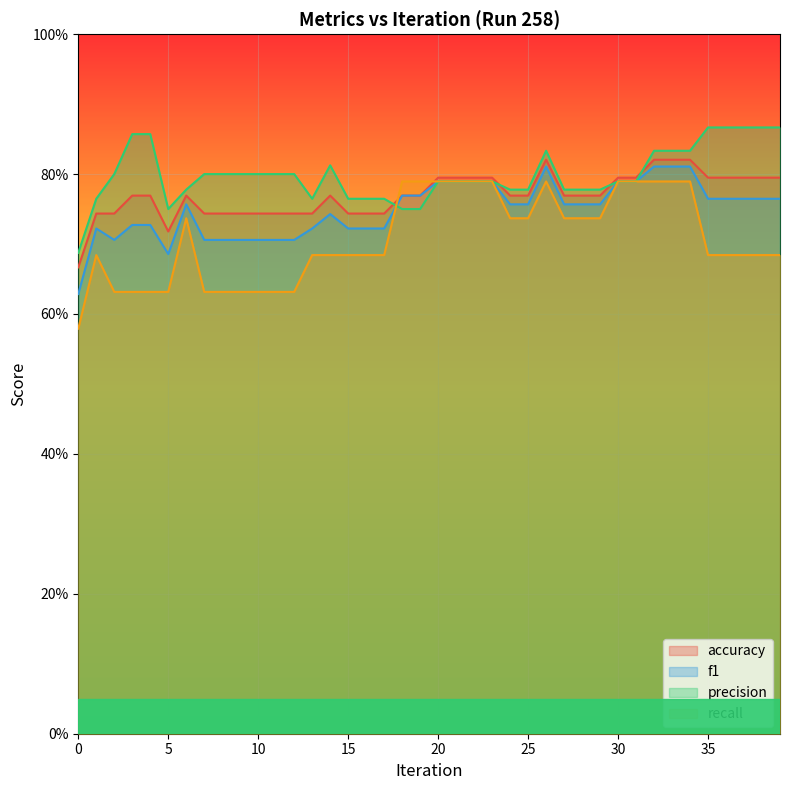

What is the sum of all f1 values?

29.9